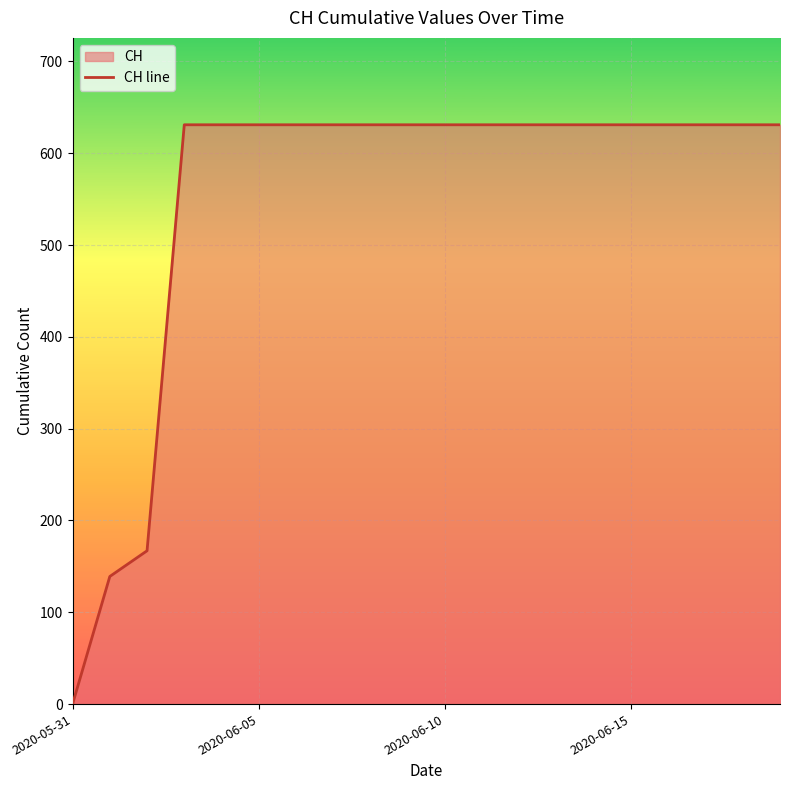

Which category has the lowest value across all series?

2020-05-31